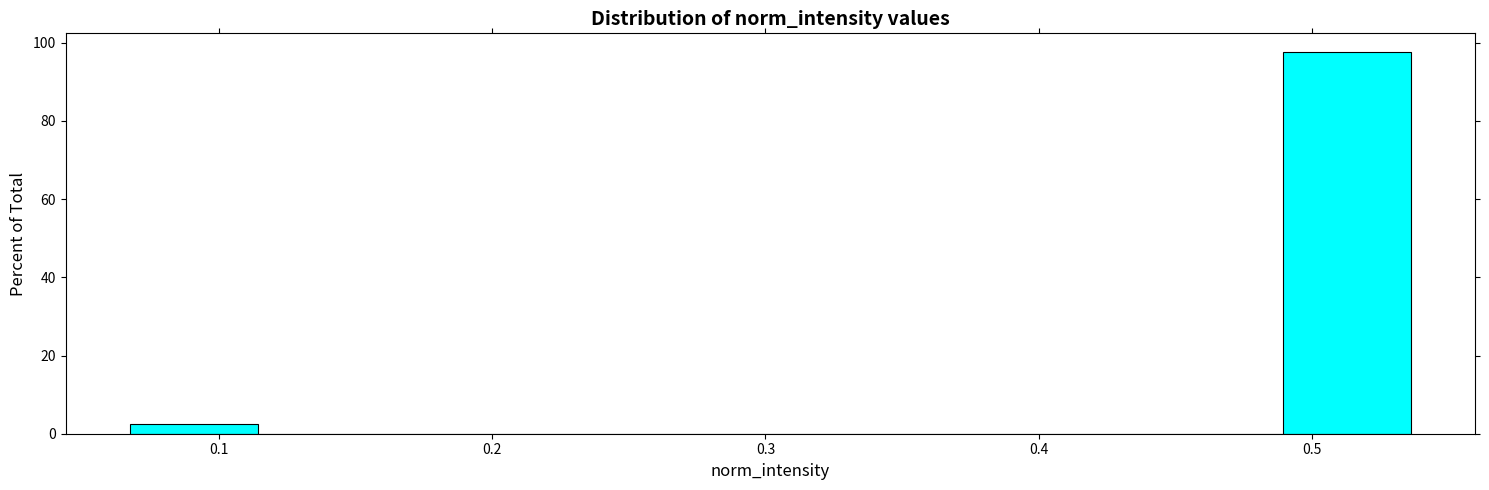

Over which range of the x-axis is the bar tallest?

0.49 to 0.54